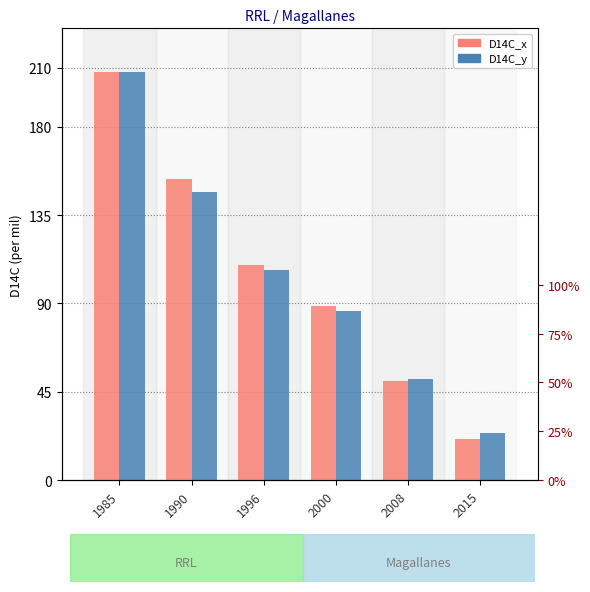

The D14C_x series shows 39.1 at 2000. True or false?

False